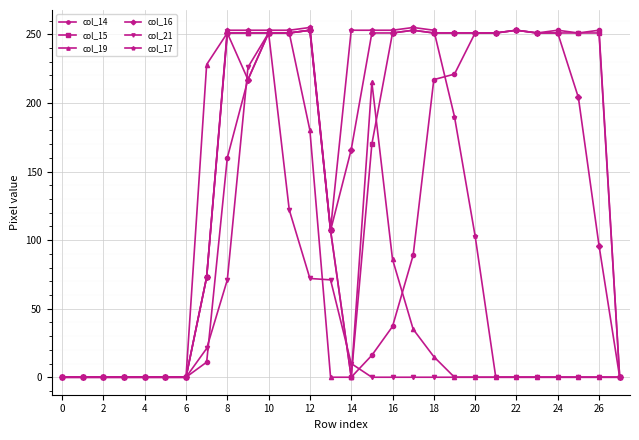

At how many categories does at least one series exceed 32?

20